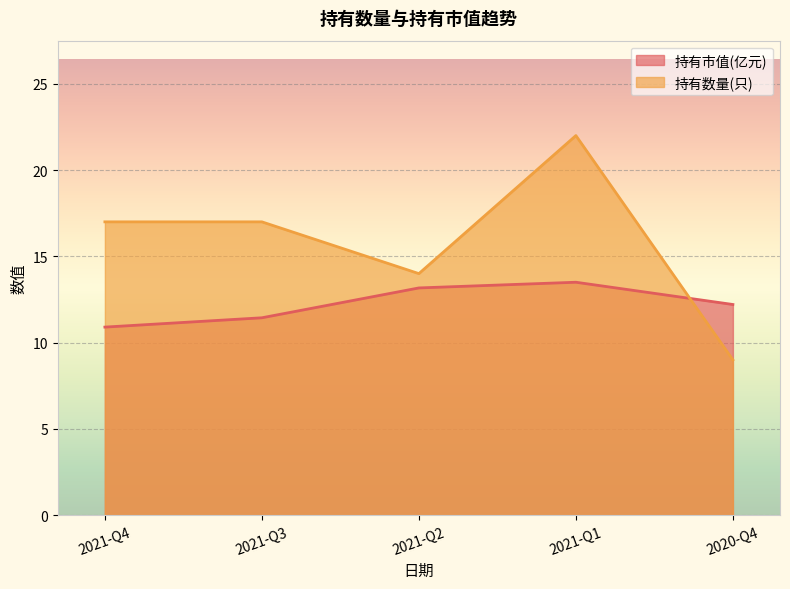

How many interior local peaks does the 持有市值(亿元) series have?

1